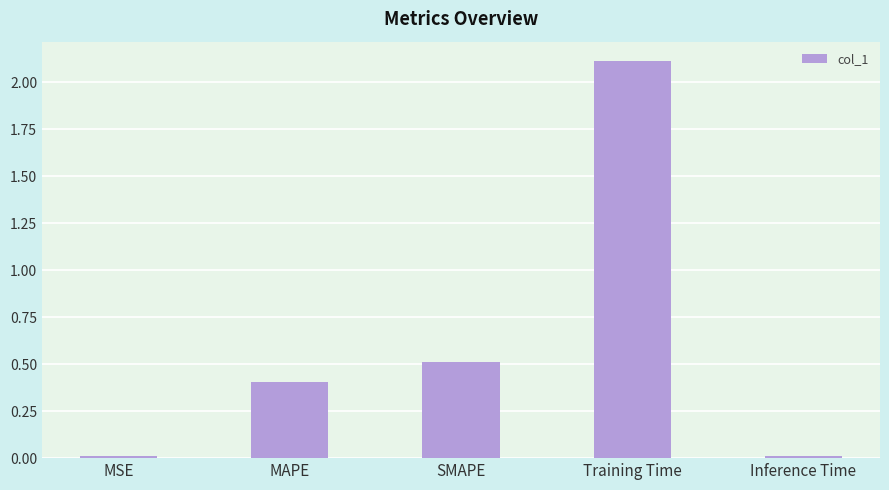

The value at MSE is 0.0. True or false?

True